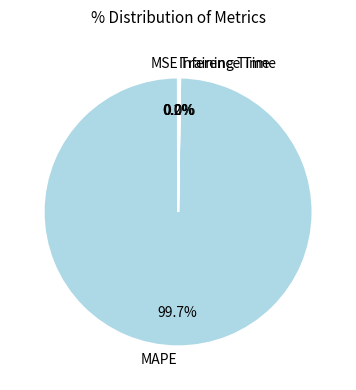

Which category has the biggest portion of the pie?

MAPE